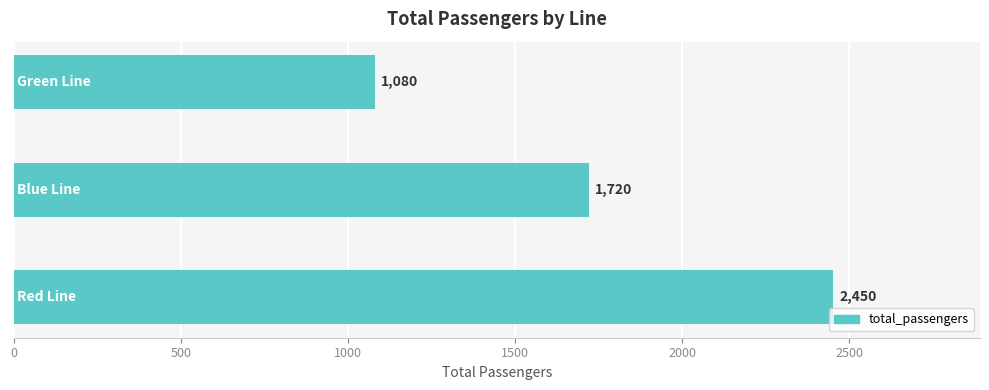

Reading top to bottom, what are all the values shown in this chart?

1080	1720	2450